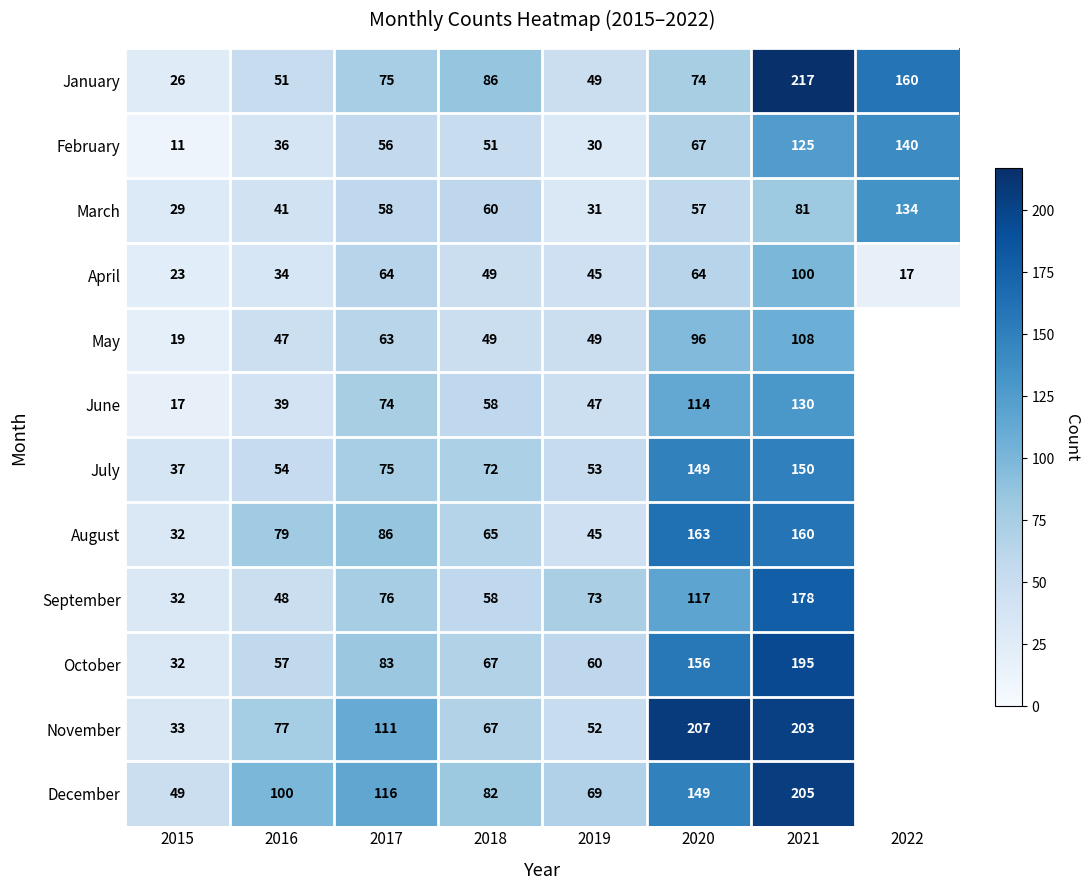

Is the value of May at 2020 greater than the value of August at 2019?

Yes